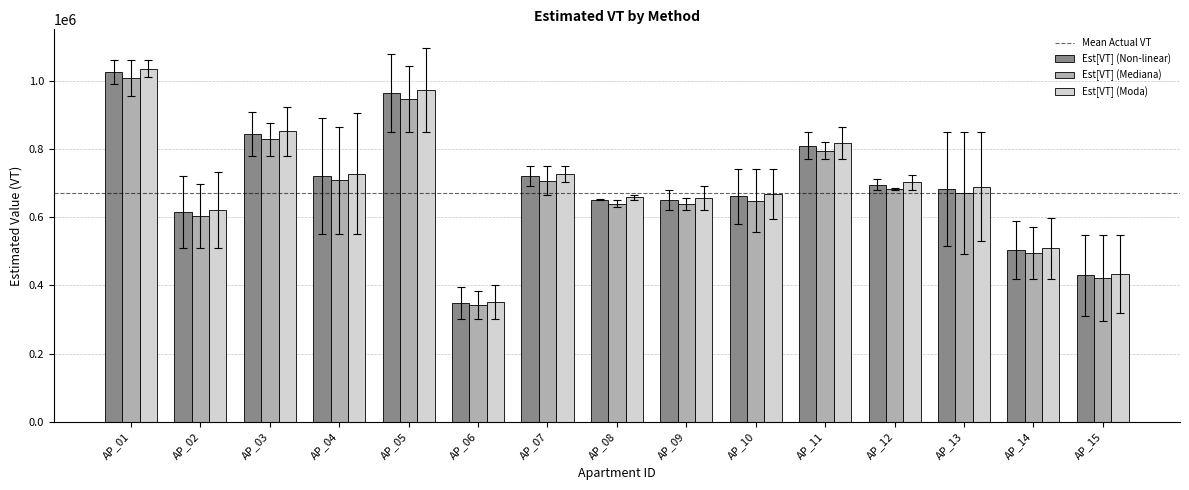

How many bars are there in each group?

3